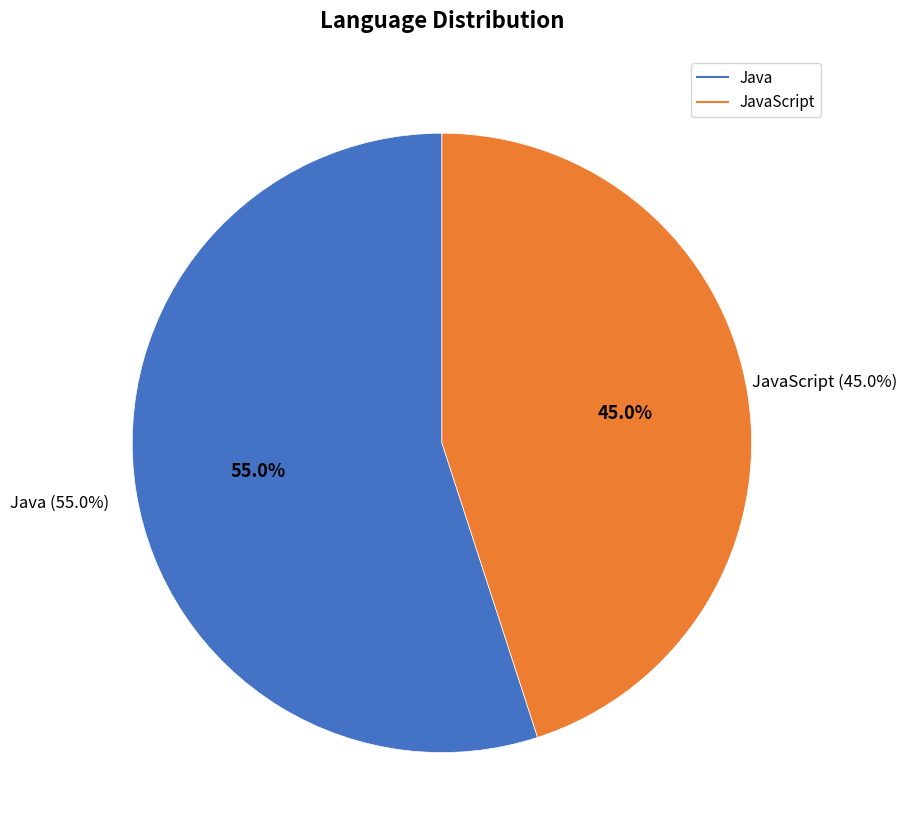

To the nearest percent, what is the difference between the Java and JavaScript slice percentages?

10%